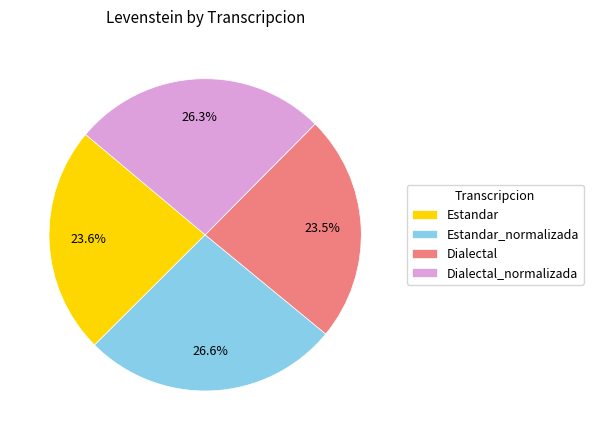

To the nearest percent, what portion does Estandar represent?

24%